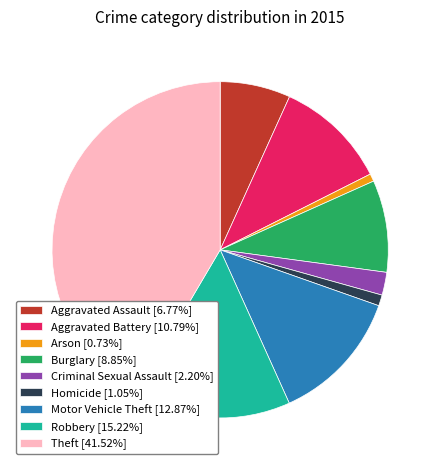

What is the ratio of the value at Theft [41.52%] to the value at Aggravated Battery [10.79%]?

3.8